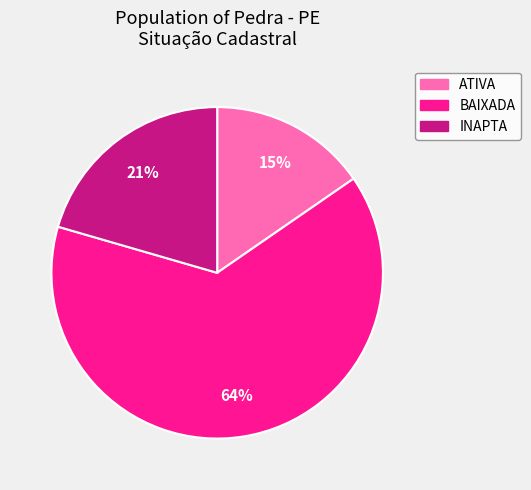

To the nearest percent, what portion does ATIVA represent?

15%